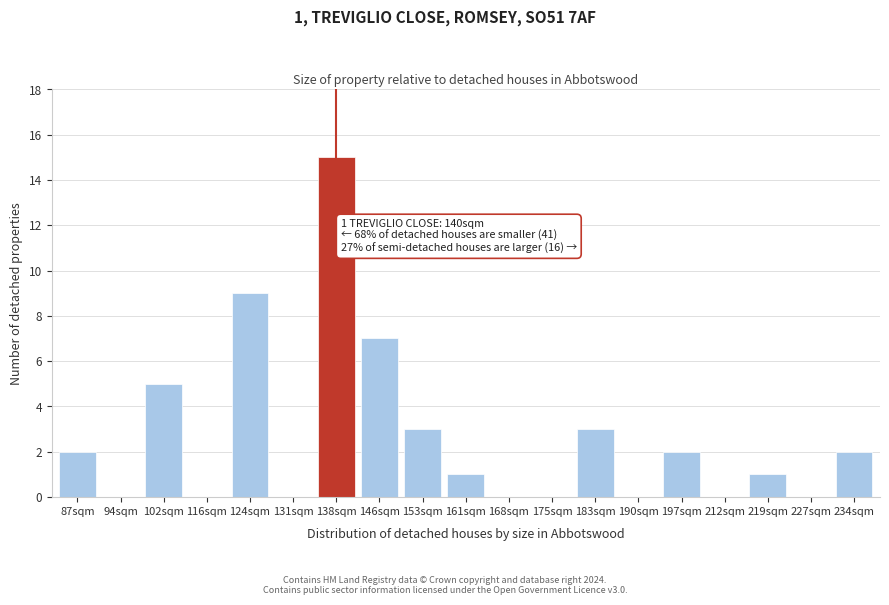

Reading right to left, what are all the values shown in this chart?

234sqm=2	227sqm=0	219sqm=1	212sqm=0	197sqm=2	190sqm=0	183sqm=3	175sqm=0	168sqm=0	161sqm=1	153sqm=3	146sqm=7	138sqm=15	131sqm=0	124sqm=9	116sqm=0	102sqm=5	94sqm=0	87sqm=2